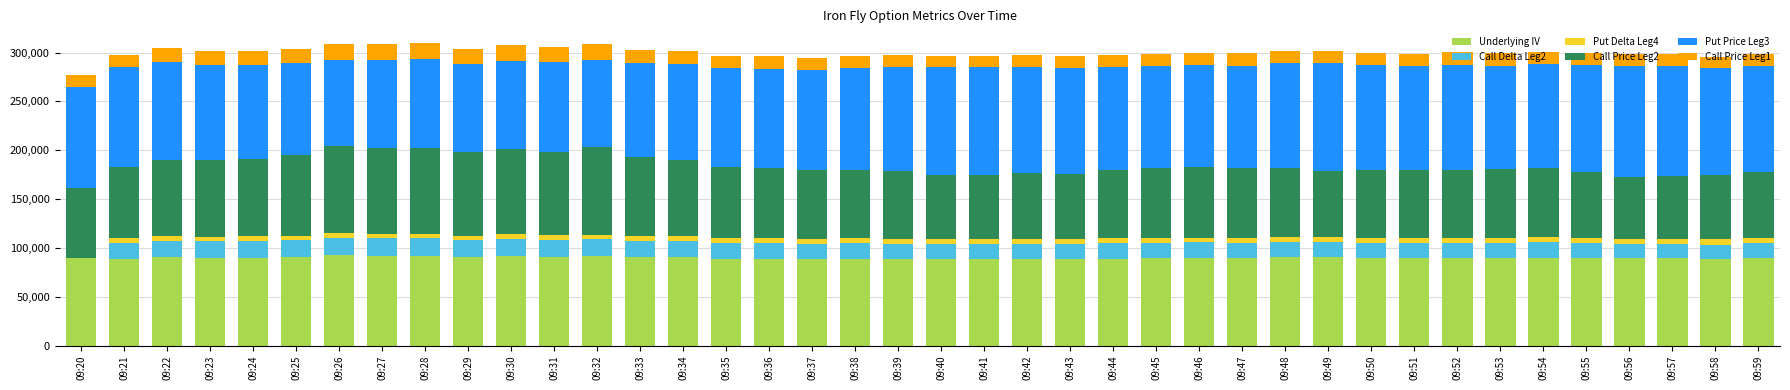

What is the maximum value for Underlying IV?

92273.9